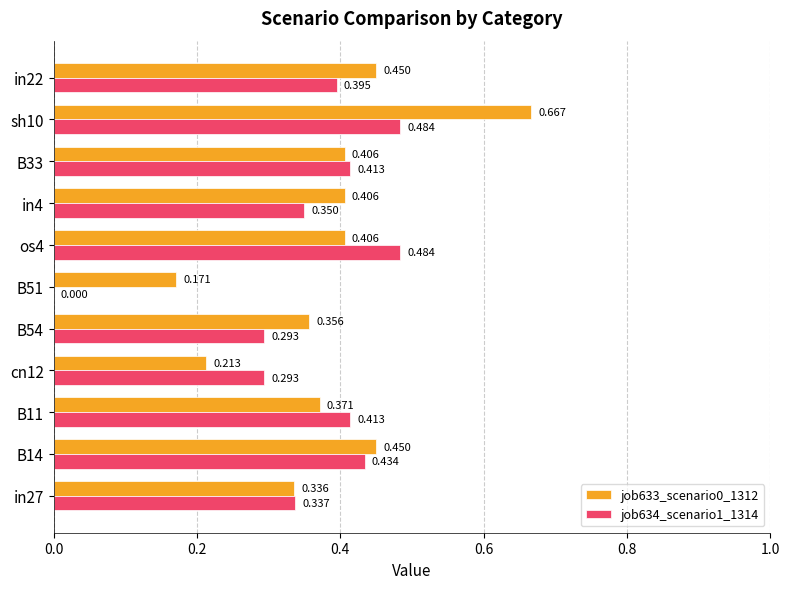

Is the value of job634_scenario1_1314 at B11 greater than the value of job633_scenario0_1312 at sh10?

No